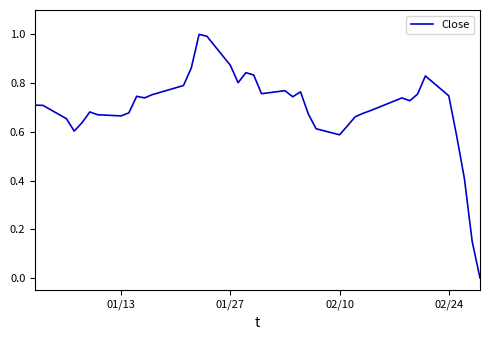

What is the maximum value shown in the chart?

1.0